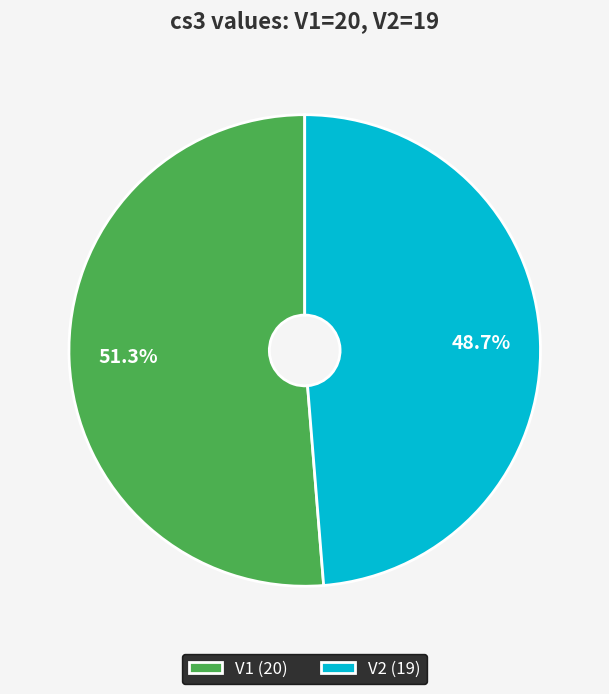

Which category has the biggest portion of the pie?

V1